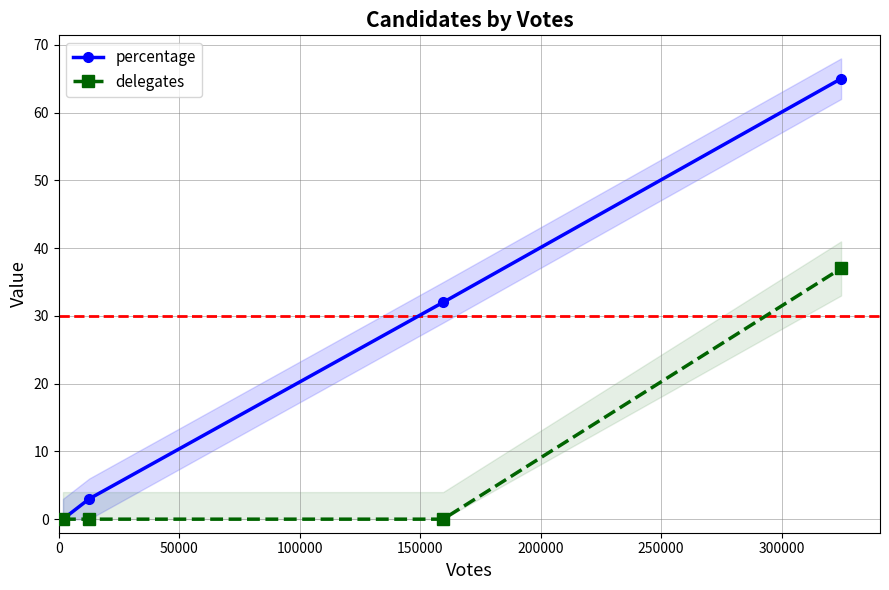

What is the maximum value for delegates?

37